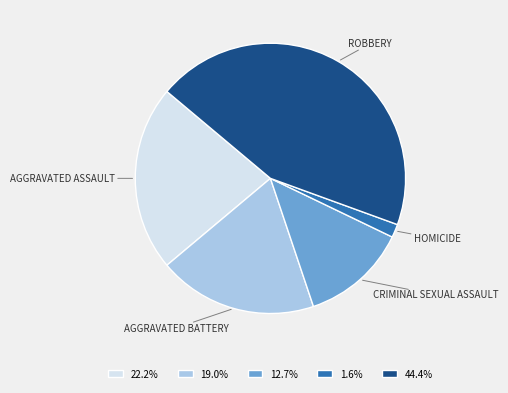

Approximately how many times larger is the value at 12.7% compared to 19.0%?

0.7